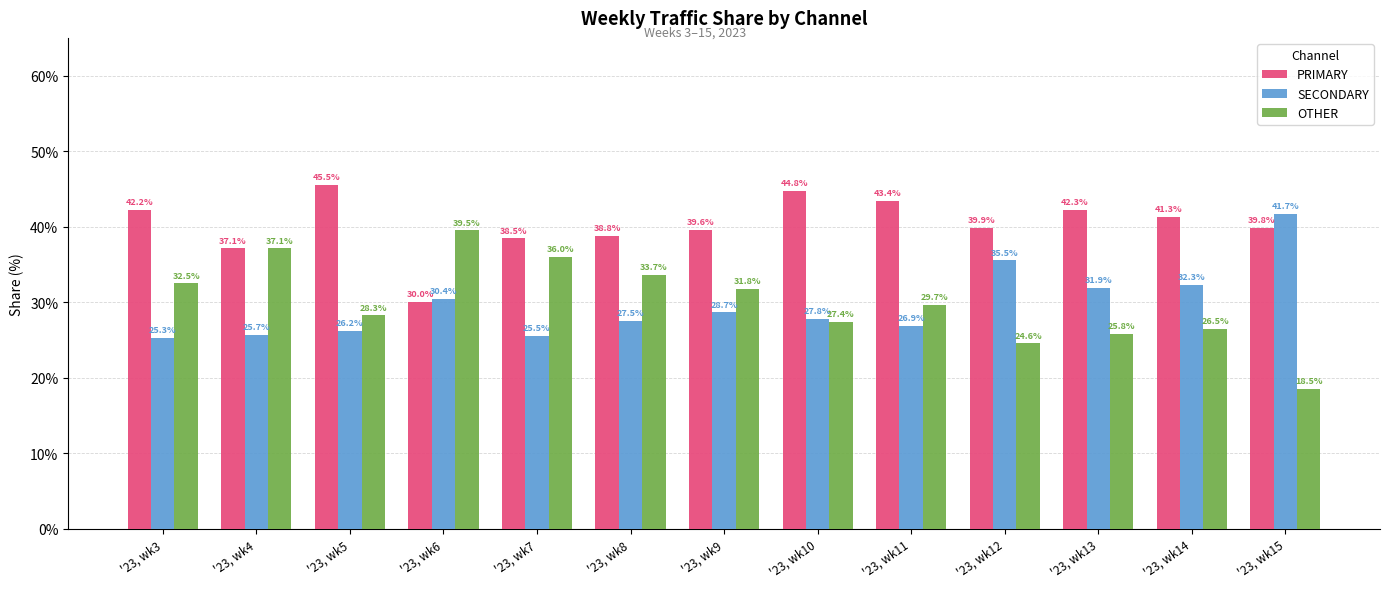

Reading left to right, list all the values displayed in this chart.

PRIMARY: 42.2	37.1	45.5	30.0	38.5	38.8	39.6	44.8	43.4	39.9	42.3	41.3	39.8
SECONDARY: 25.3	25.7	26.2	30.4	25.5	27.5	28.7	27.8	26.9	35.5	31.9	32.3	41.7
OTHER: 32.5	37.1	28.3	39.5	36.0	33.7	31.8	27.4	29.7	24.6	25.8	26.5	18.5